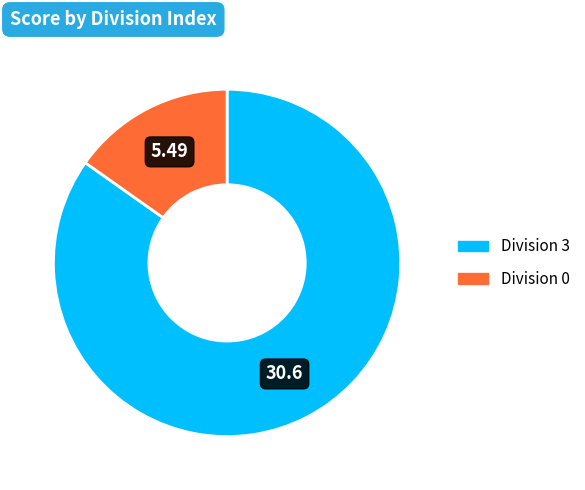

Combined, do Division 0 and Division 3 account for over 50%?

Yes